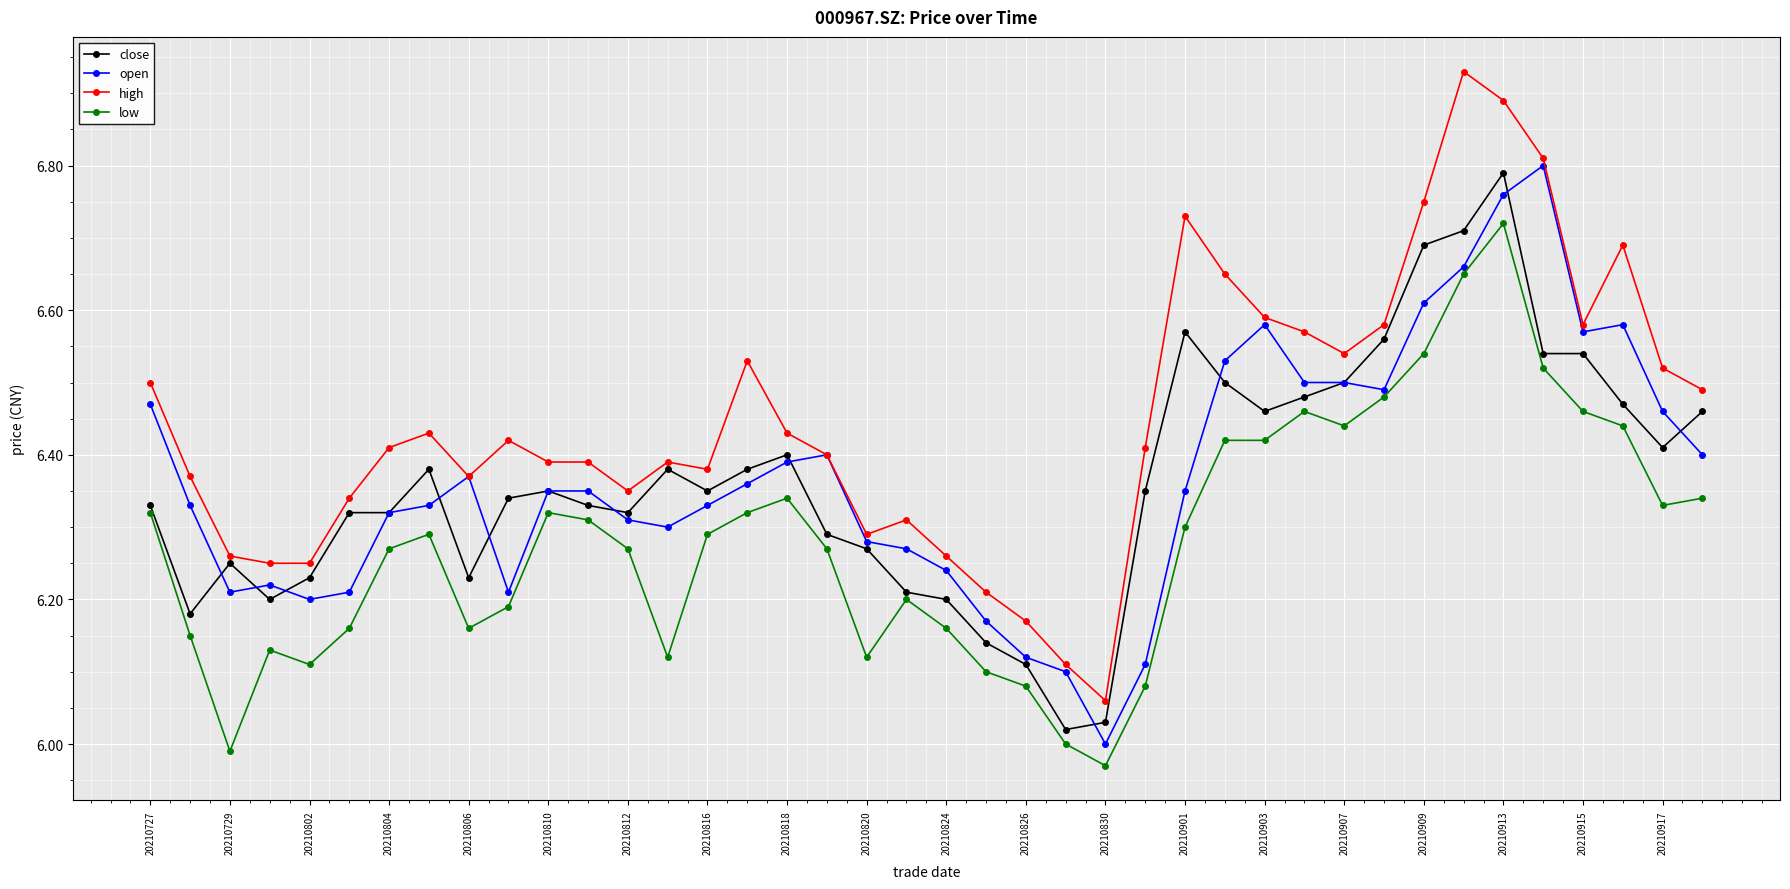

Which series has the widest spread of values?

high